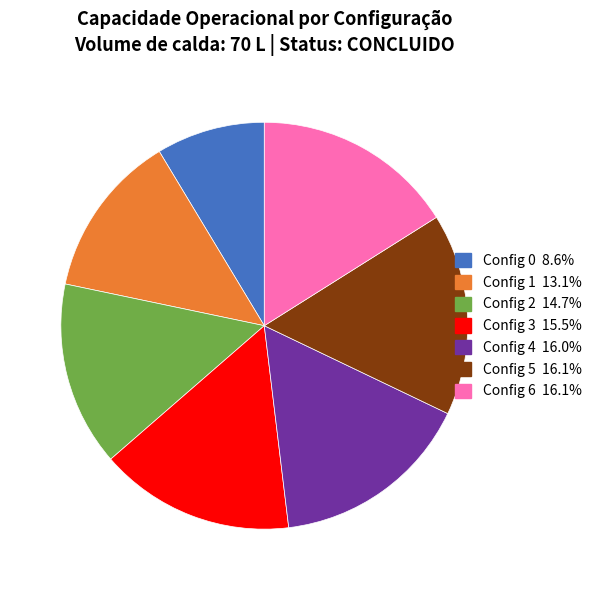

Is there a majority slice in this chart?

No